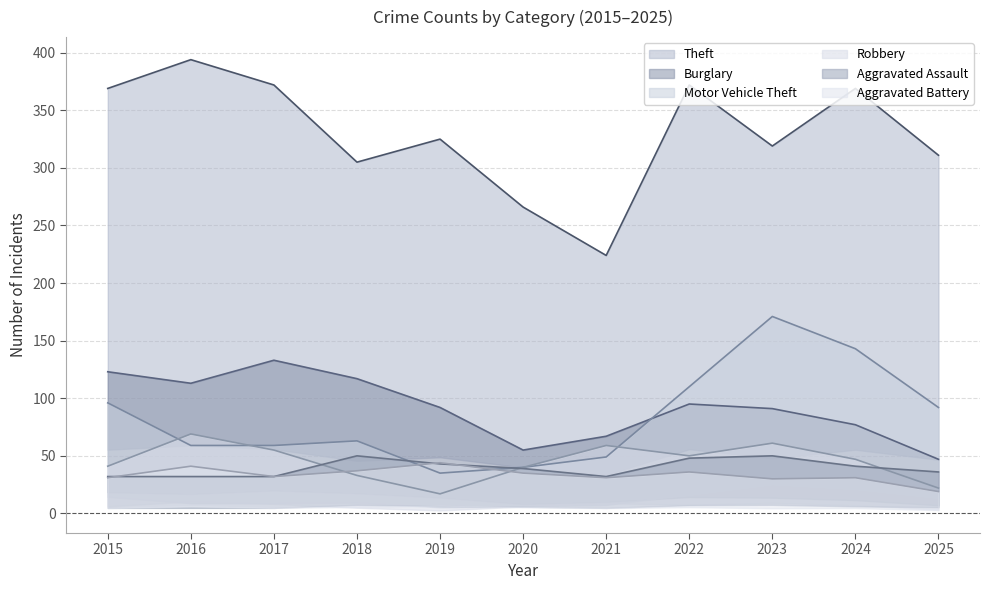

Where is the first local maximum for Aggravated Assault?

2018